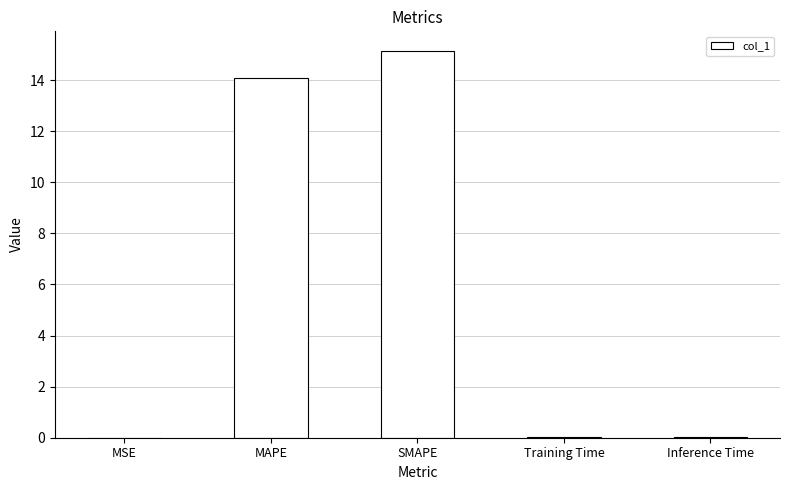

What is the change in value from MAPE to SMAPE?

+1.1